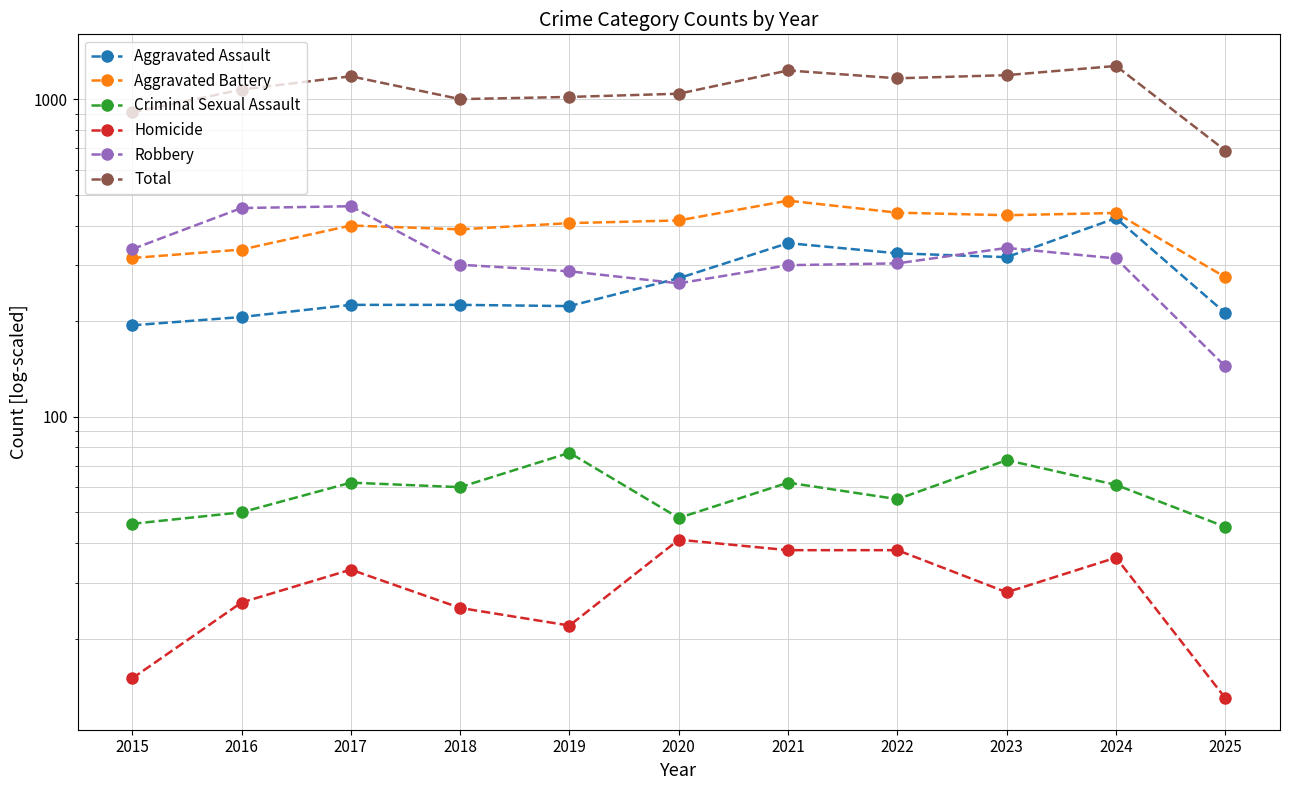

True or false: Aggravated Assault and Total cross at least once.

False